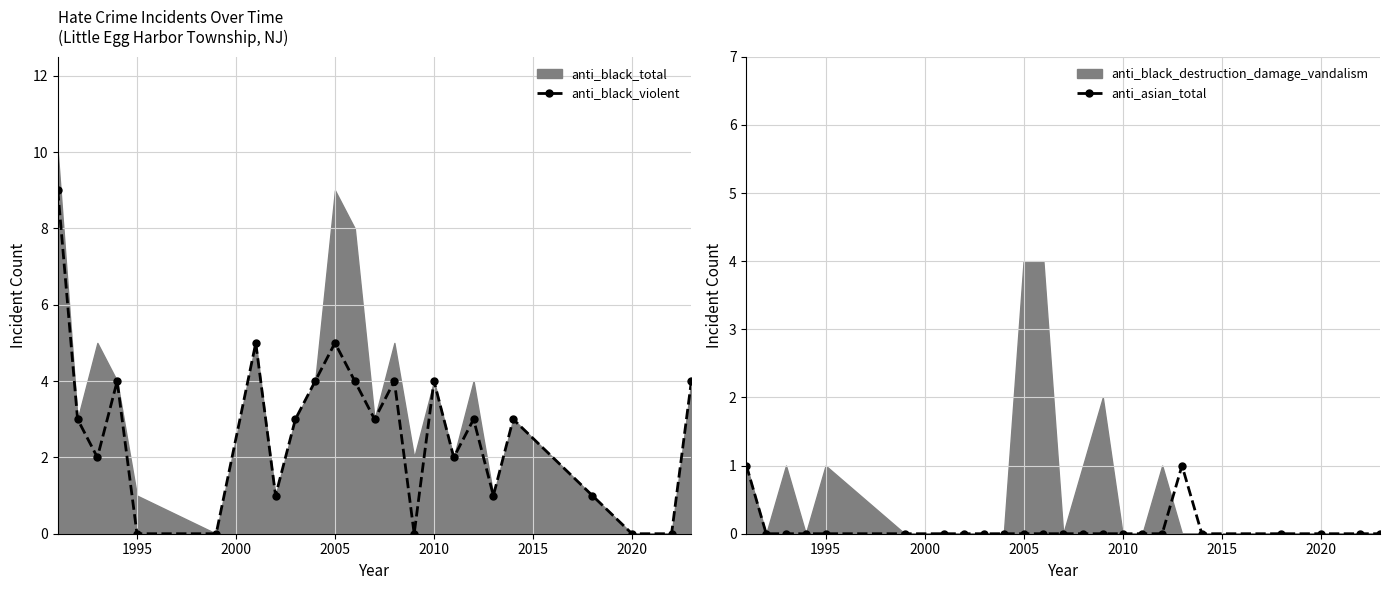

True or false: anti_black_violent has more than 2 points higher than both neighbors.

True